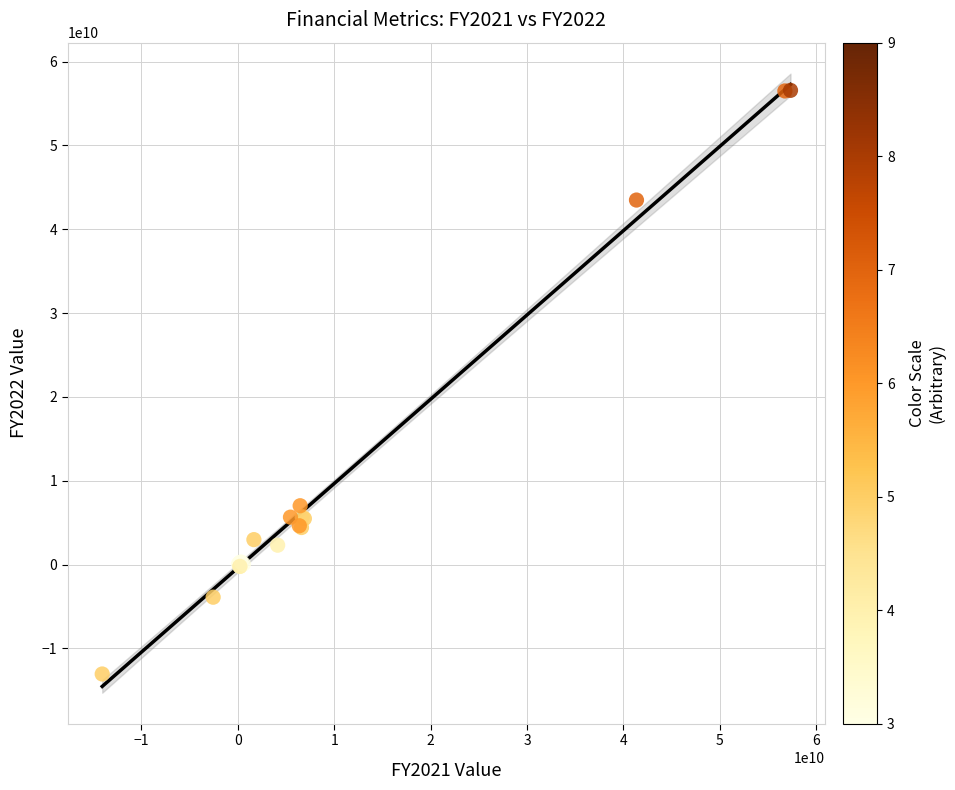

What Y value in the scatter plot is closest to 21756217000?

7019895000